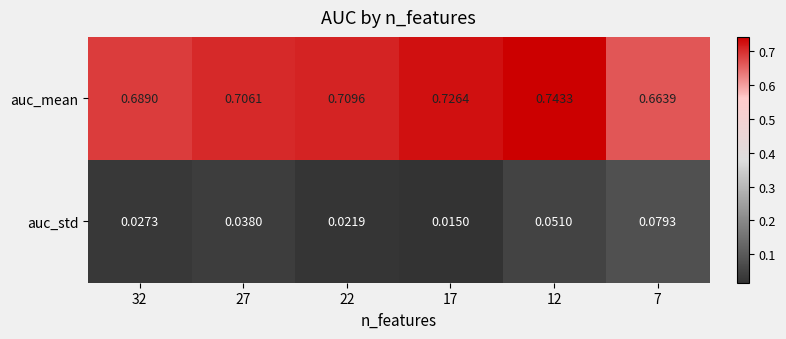

Which series has the largest range (max minus min)?

auc_mean